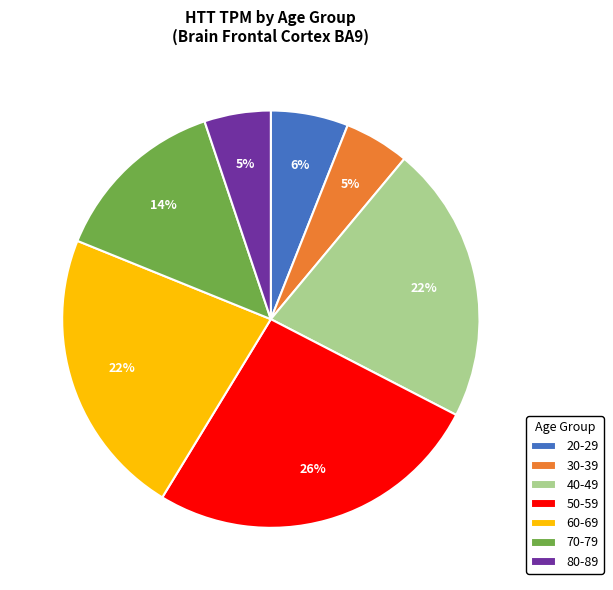

Combined, do 50-59 and 80-89 account for over 50%?

No